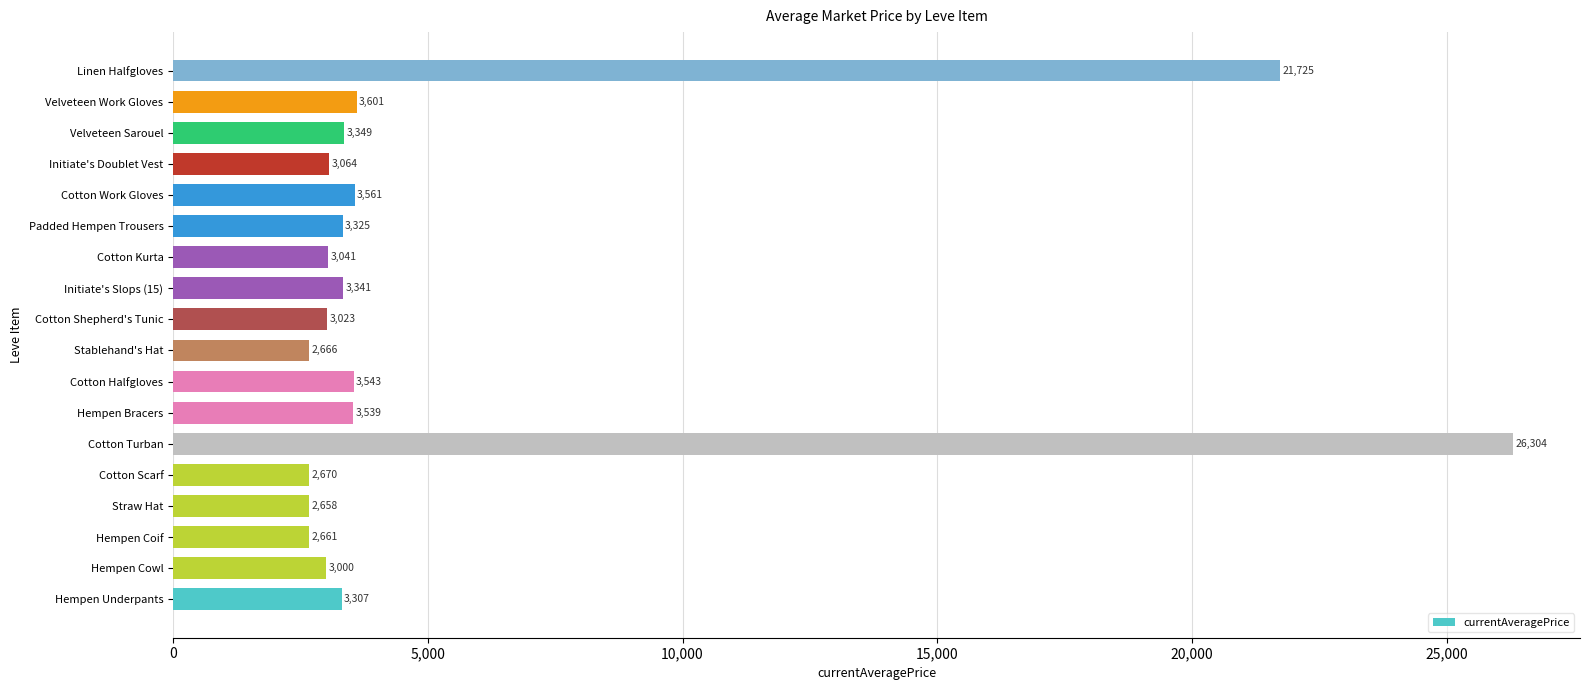

At which label is the value closest to 14481?

Linen Halfgloves